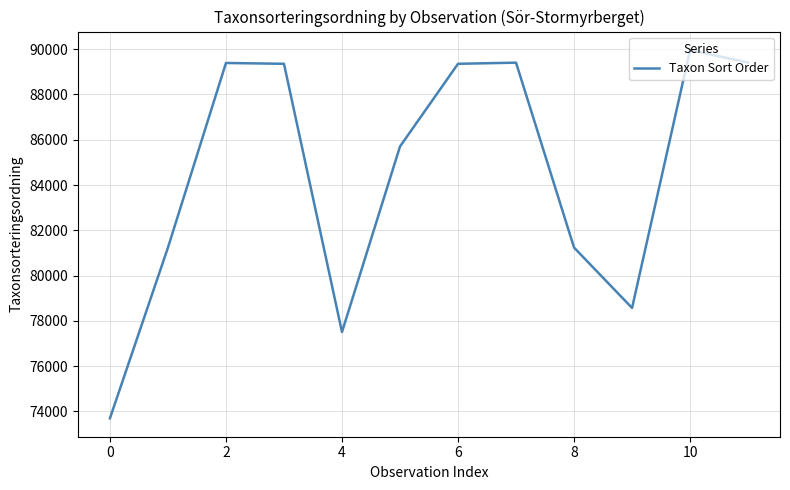

What is the maximum value shown in the chart?

89967